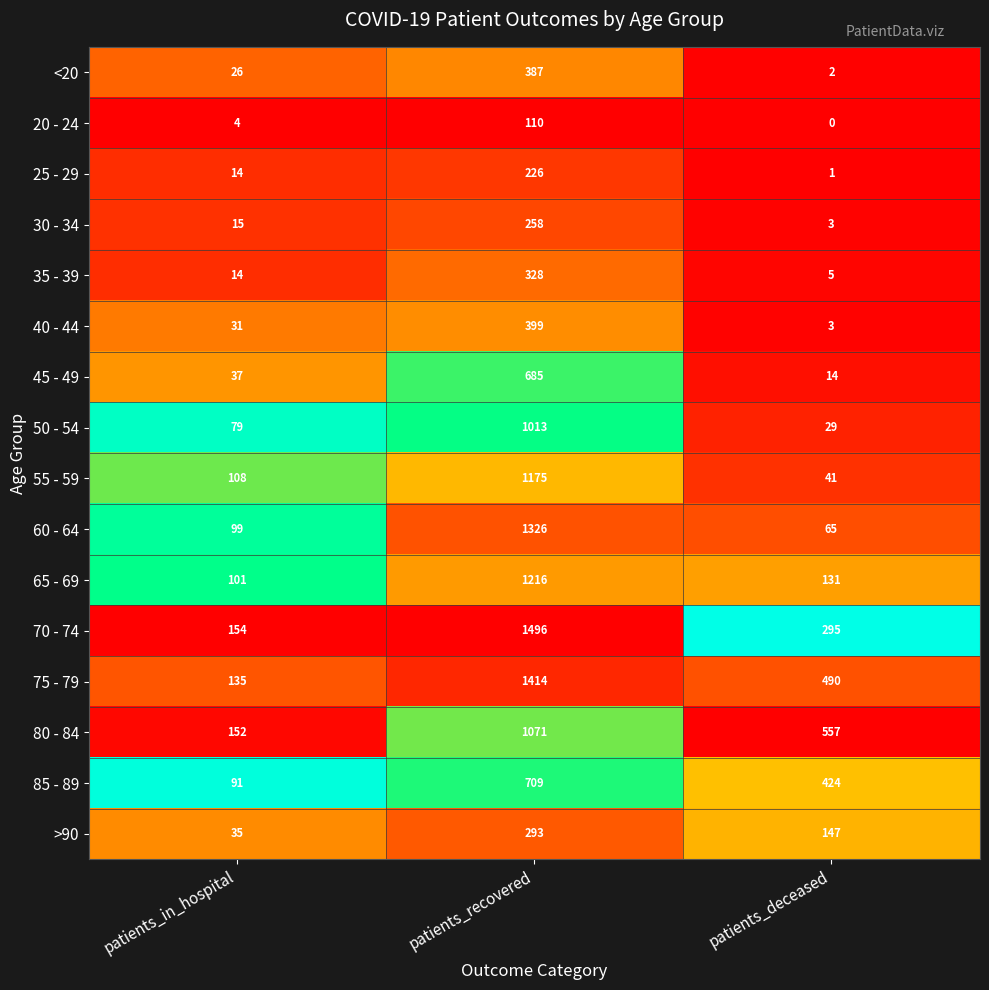

List the labels in order of 65 - 69 value, largest first.

patients_recovered, patients_deceased, patients_in_hospital